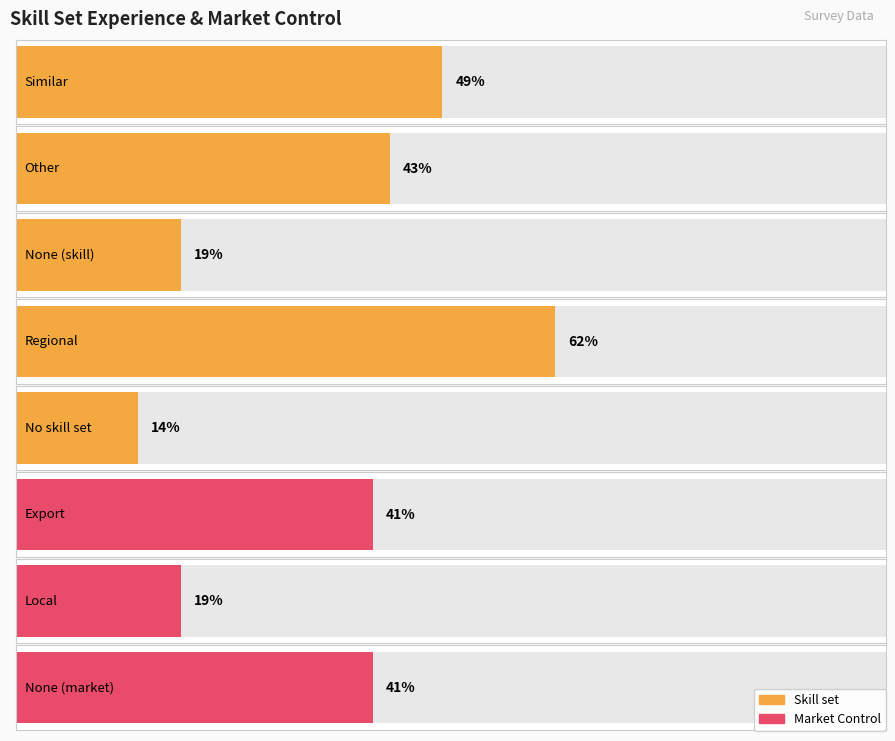

What is the difference between the second highest and minimum values?

35